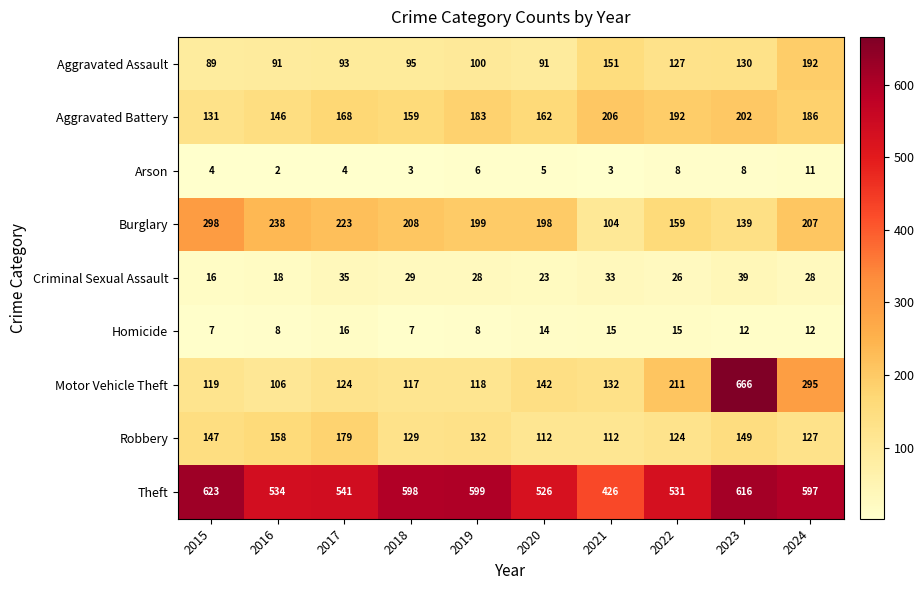

What is the difference between the Aggravated Assault values at 2020 and 2019?

9